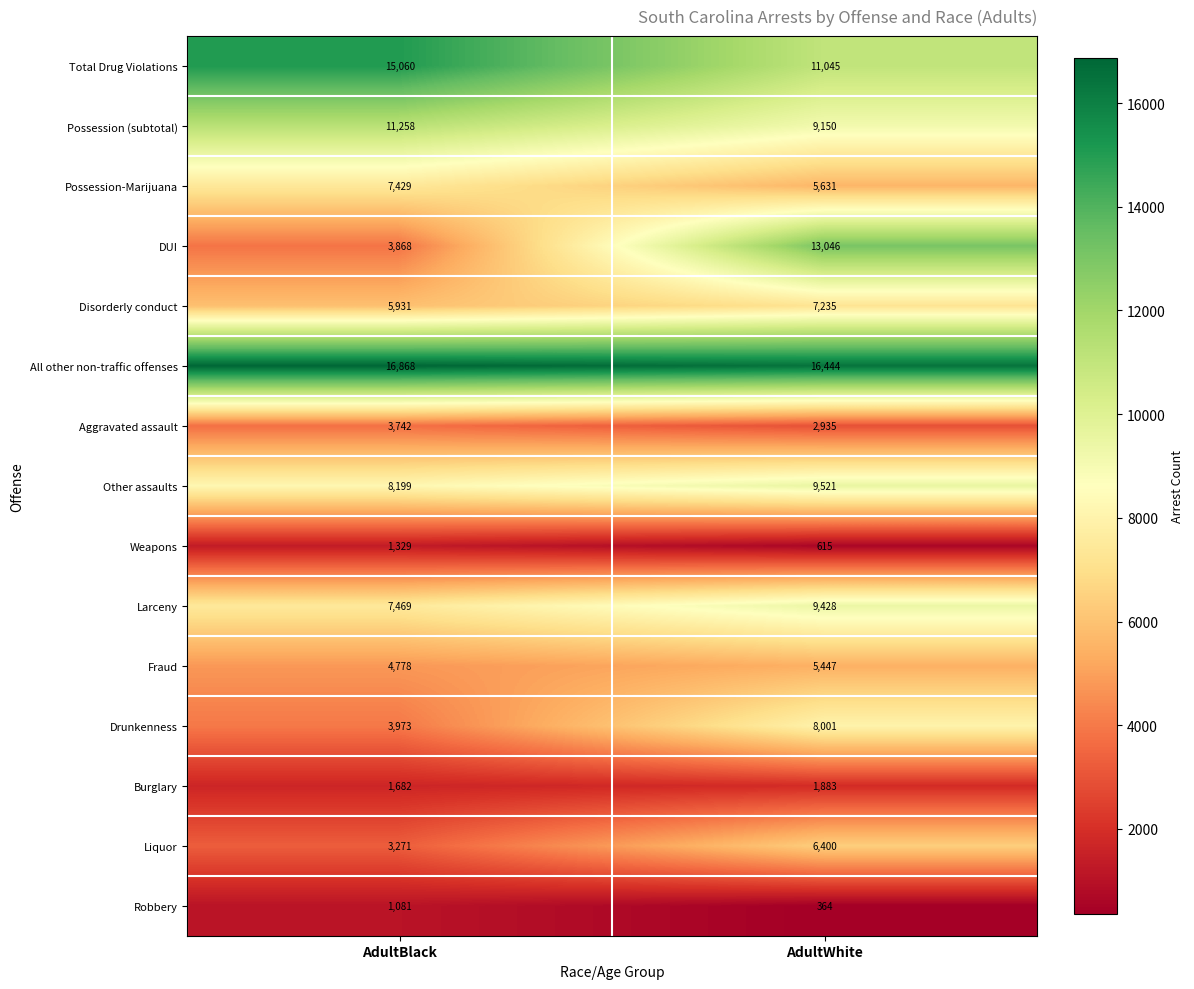

Is it true that Burglary equals 1682 at AdultBlack?

True